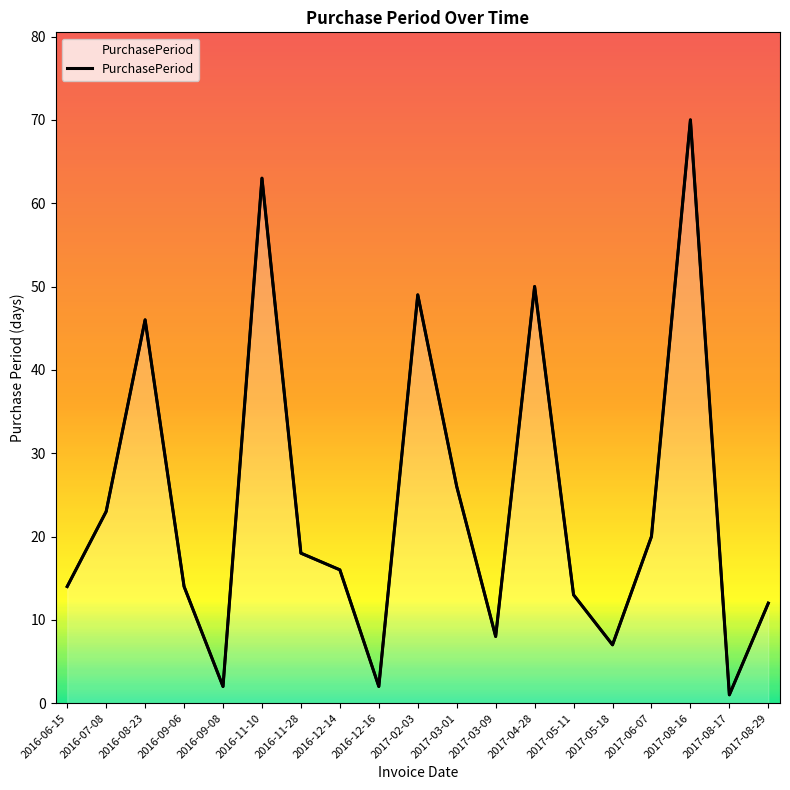

Rank the categories by value from lowest to highest.

2017-08-17, 2016-09-08, 2016-12-16, 2017-05-18, 2017-03-09, 2017-08-29, 2017-05-11, 2016-06-15, 2016-09-06, 2016-12-14, 2016-11-28, 2017-06-07, 2016-07-08, 2017-03-01, 2016-08-23, 2017-02-03, 2017-04-28, 2016-11-10, 2017-08-16